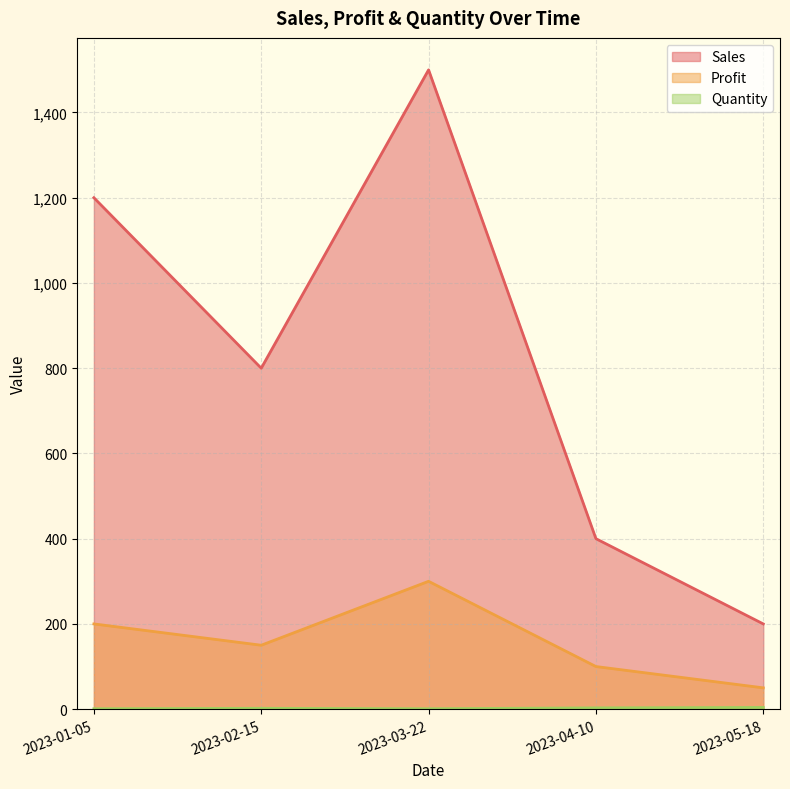

True or false: Profit and Quantity cross at least once.

False